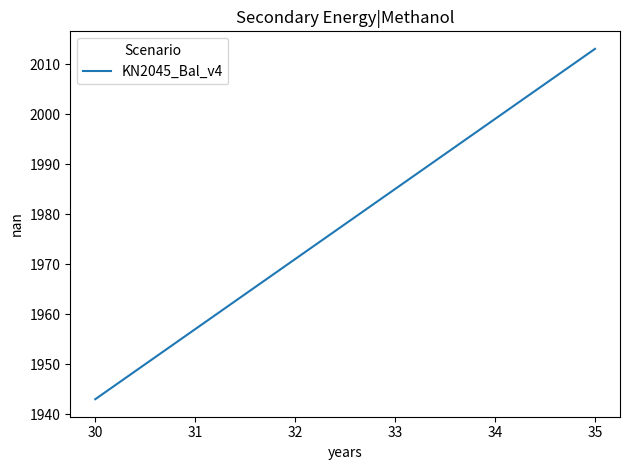

The value at 34 is 1999.0. True or false?

True